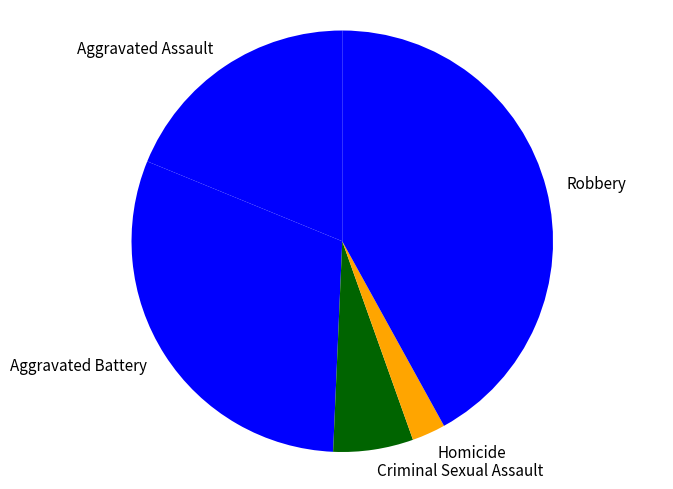

True or false: Homicide accounts for 9% of the total.

False